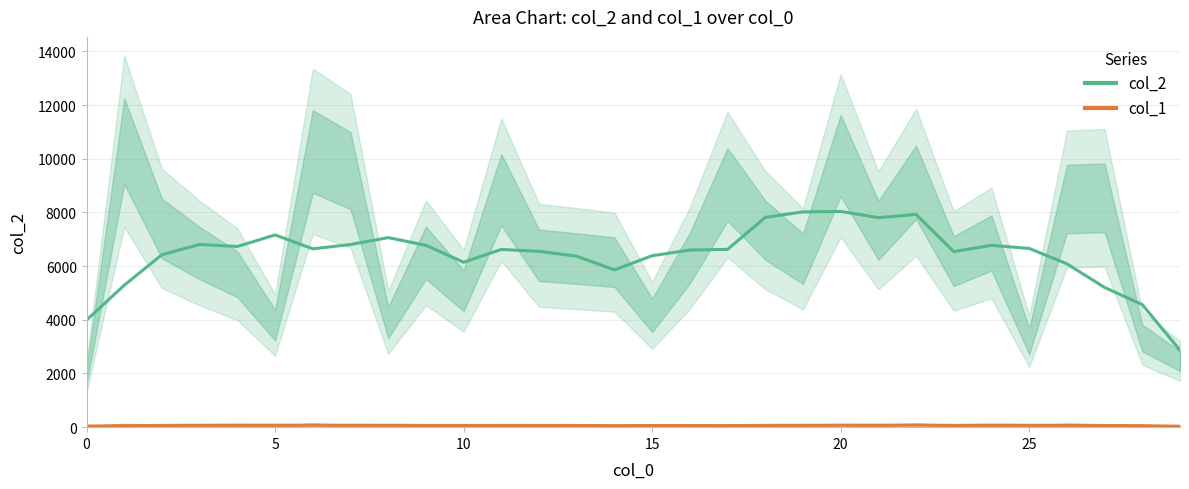

The value of col_2 at 10 is 10221.3. True or false?

False